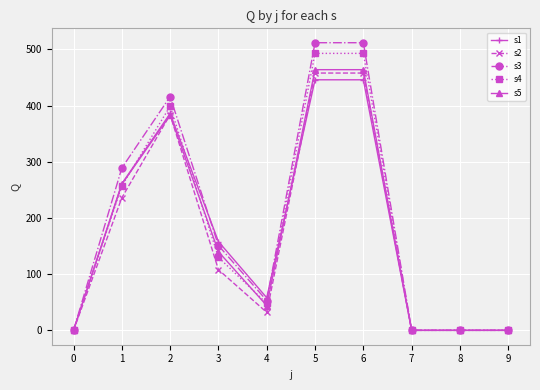

What is the total value across all series at 6?

2373